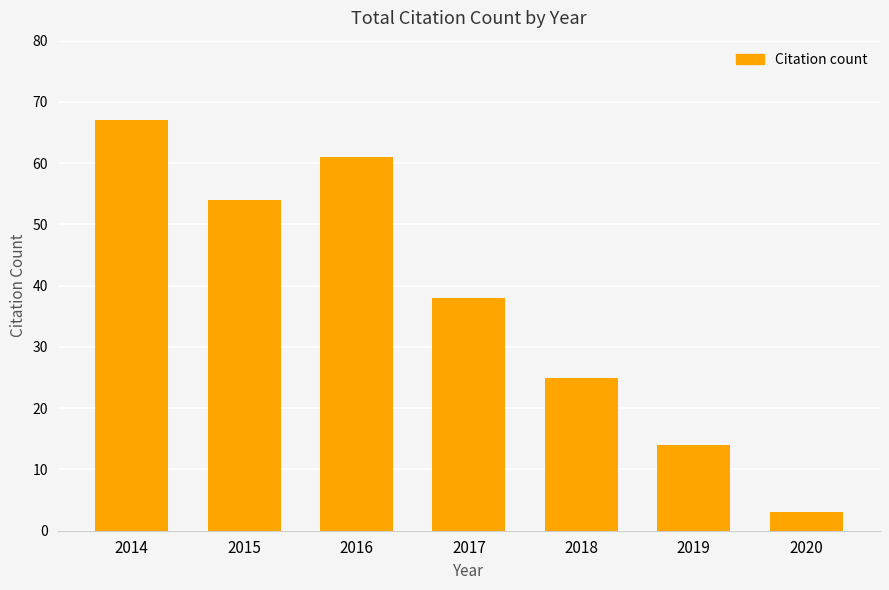

At which category does the chart reach its peak across all series?

2014